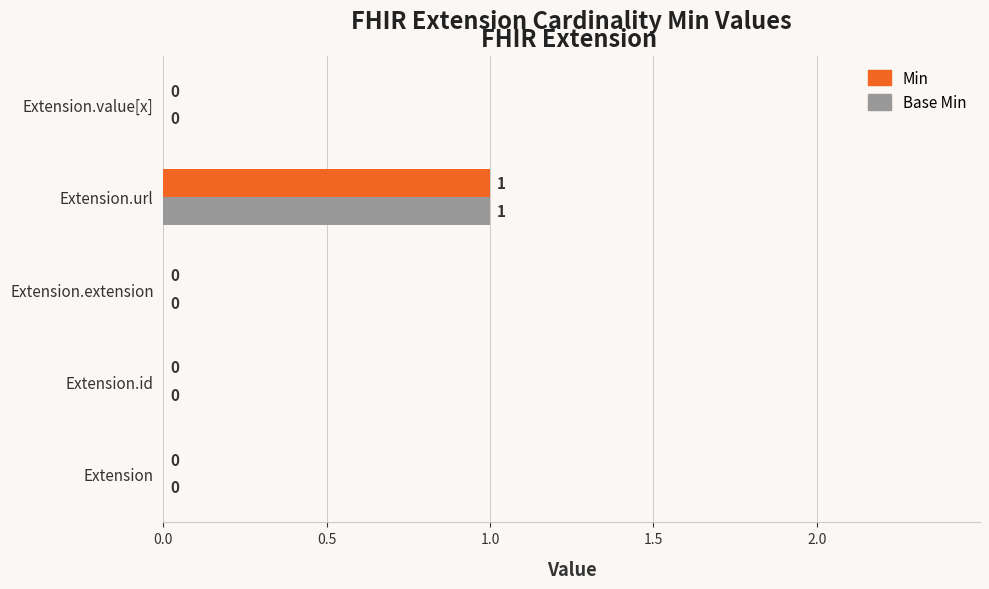

The value of Base Min at Extension.id is 0. True or false?

True